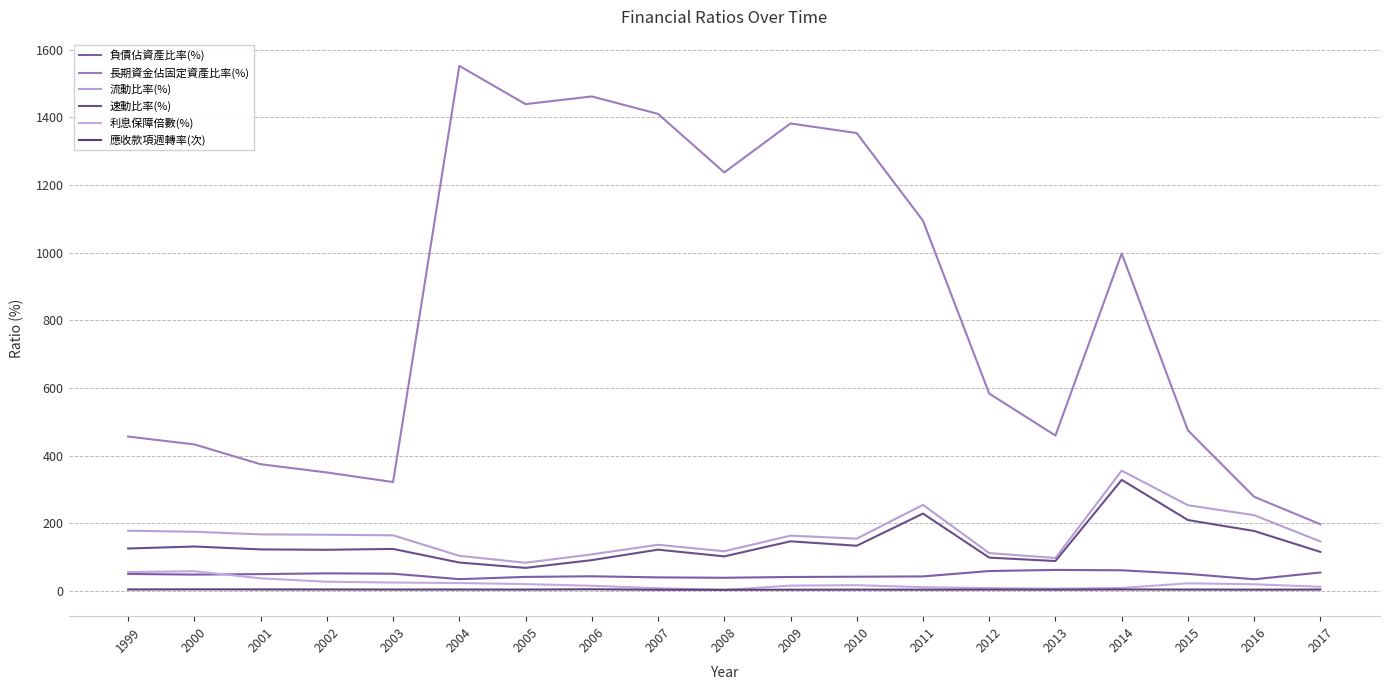

How many lines are shown in the chart?

6